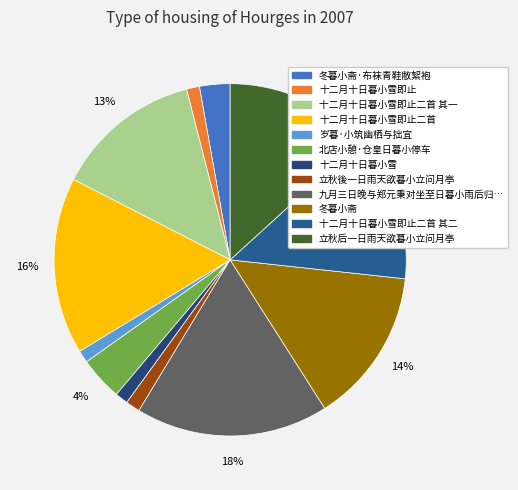

How many segments does this pie chart have?

12